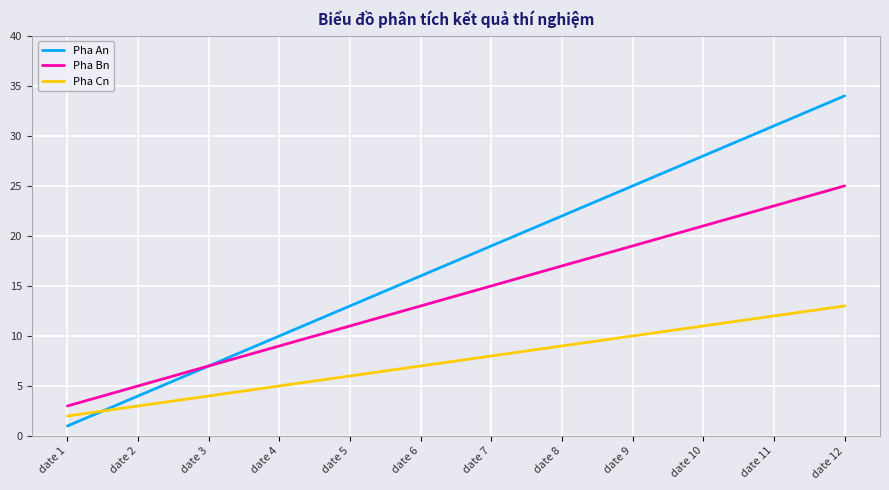

At which label is Pha Cn closest to 7?

date 6